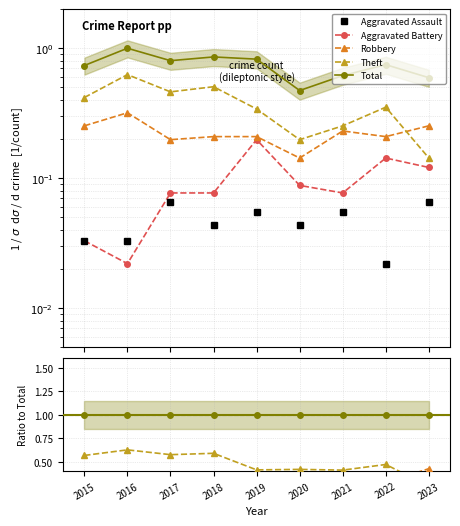

Which series has the widest spread of values?

Theft